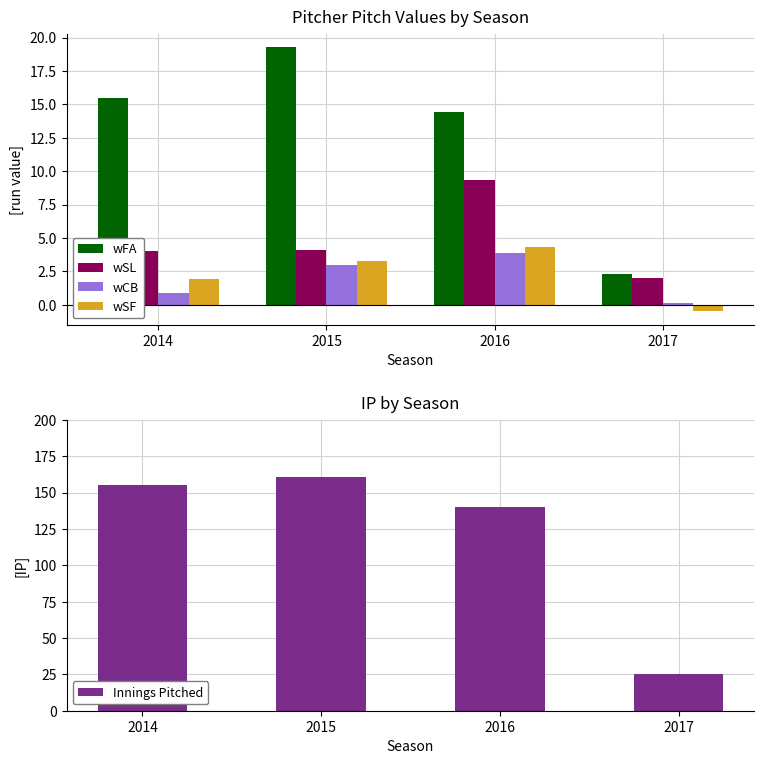

List the labels in order of wFA value, smallest first.

2017, 2016, 2014, 2015